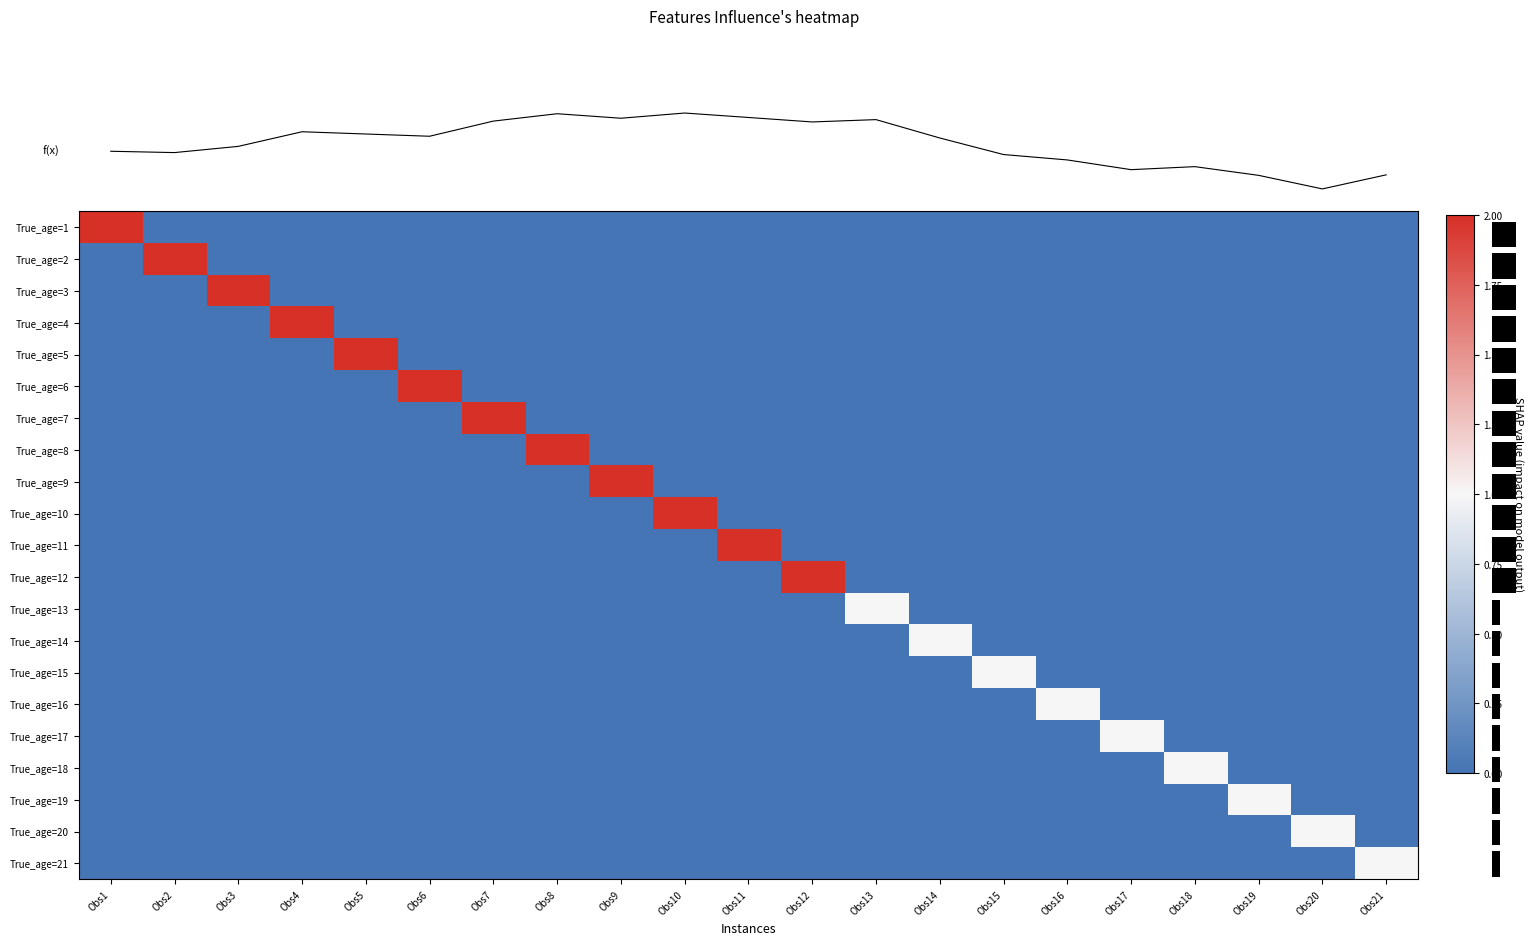

The value of True_age=6 at Obs12 is 1. True or false?

False